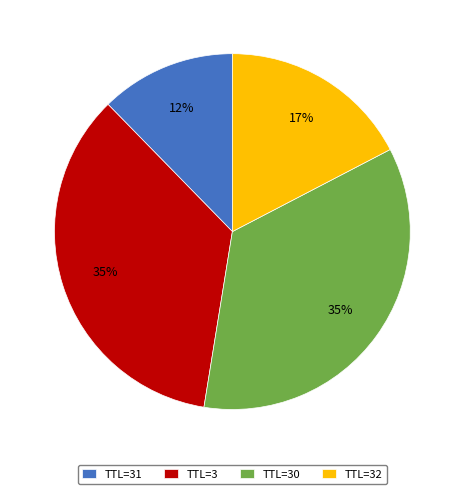

Which slice is the smallest?

TTL=31